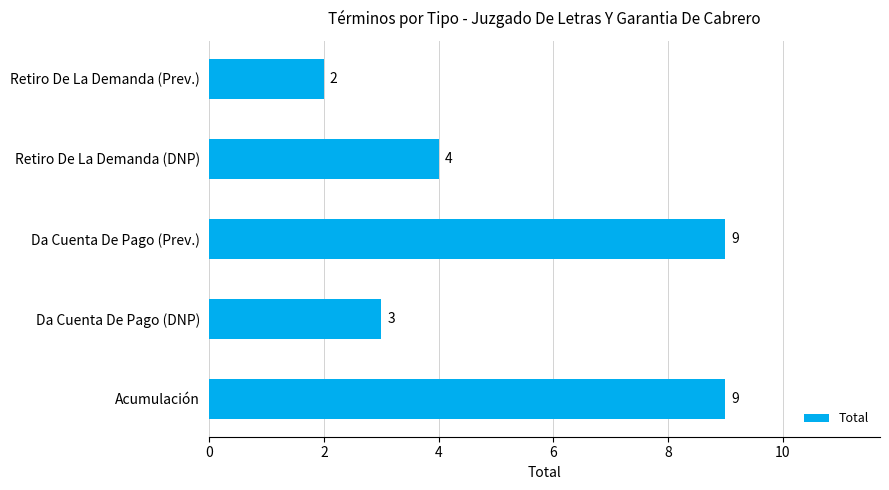

What is the difference between the maximum and minimum values?

7